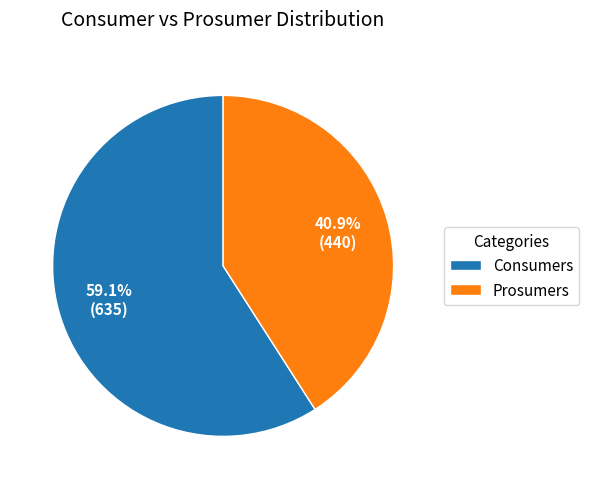

How many slices are in this pie chart?

2